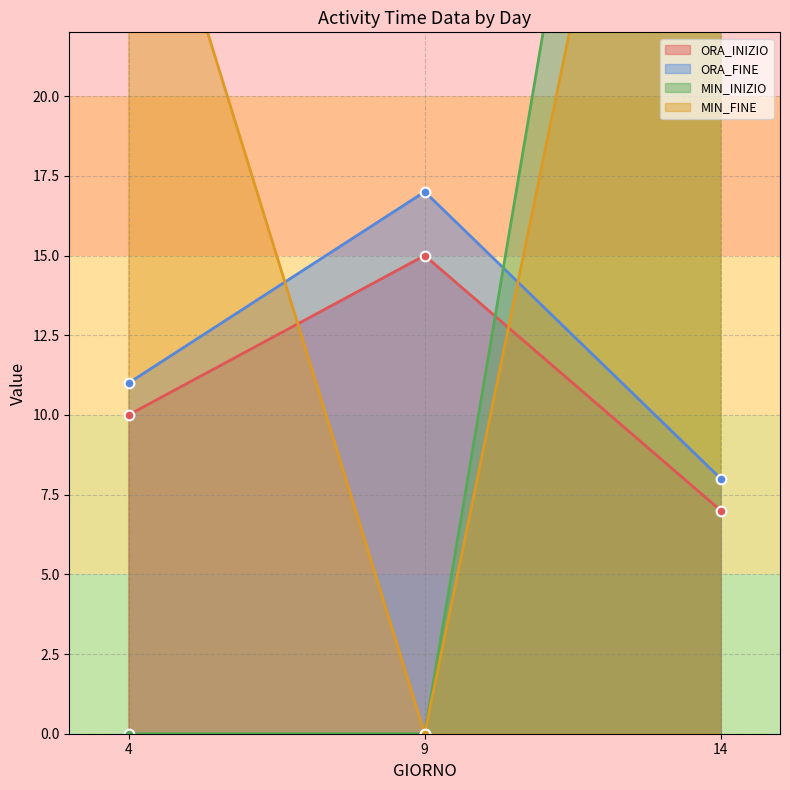

What is the value of the MIN_INIZIO point at the 3rd from the left?

55